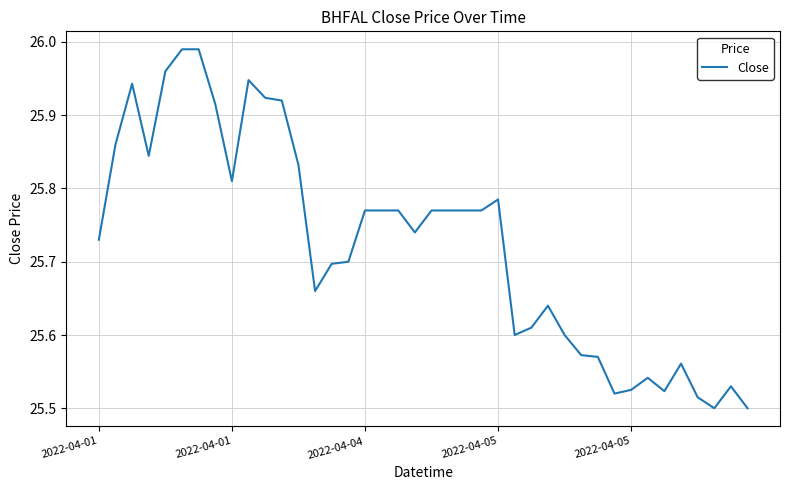

True or false: the data has more than 0 interior local peaks.

True